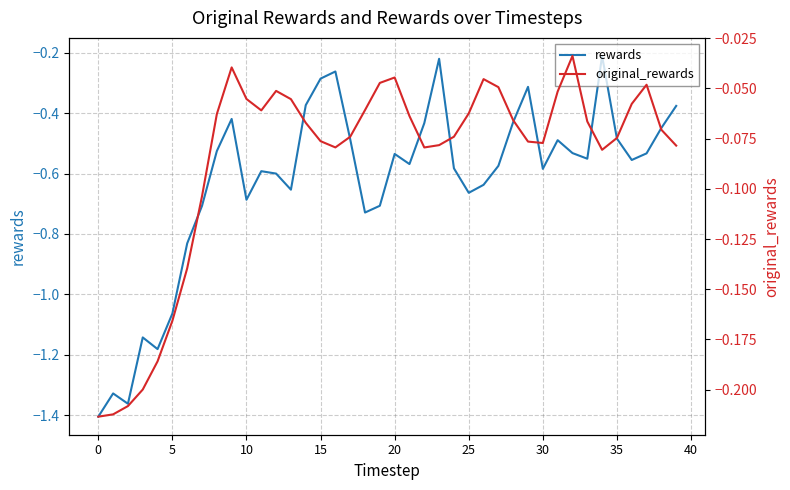

How many data points does each series have?

40